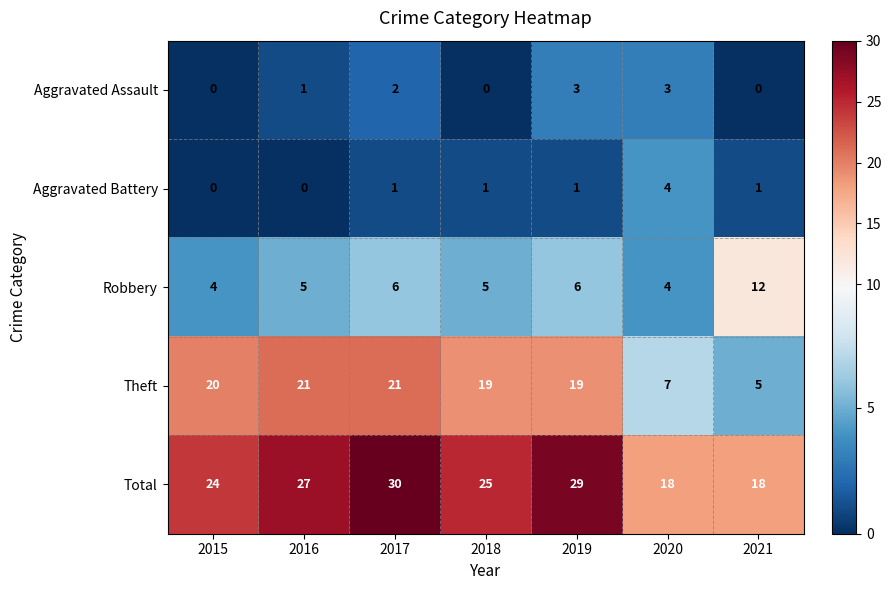

What is the difference between the maximum and second lowest values in the Total series?

12